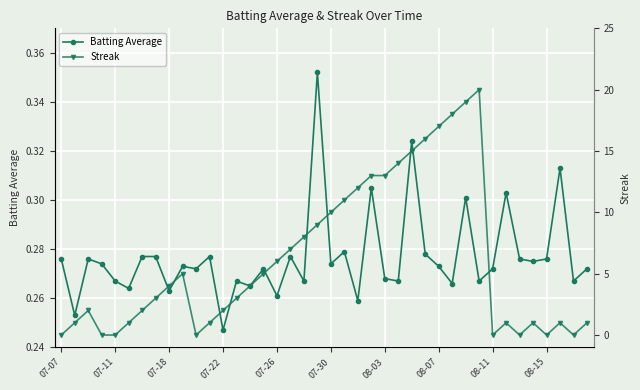

Reading right to left, what are all the values shown in this chart?

Batting Average: 0.3	0.3	0.3	0.3	0.3	0.3	0.3	0.3	0.3	0.3	0.3	0.3	0.3	0.3	0.3	0.3	0.3	0.3	0.3	0.3	0.4	0.3	0.3	0.3	0.3	0.3	0.3	0.2	0.3	0.3	0.3	0.3	0.3	0.3	0.3	0.3	0.3	0.3	0.3	0.3
Streak: 1.0	0.0	1.0	0.0	1.0	0.0	1.0	0.0	20.0	19.0	18.0	17.0	16.0	15.0	14.0	13.0	13.0	12.0	11.0	10.0	9.0	8.0	7.0	6.0	5.0	4.0	3.0	2.0	1.0	0.0	5.0	4.0	3.0	2.0	1.0	0.0	0.0	2.0	1.0	0.0